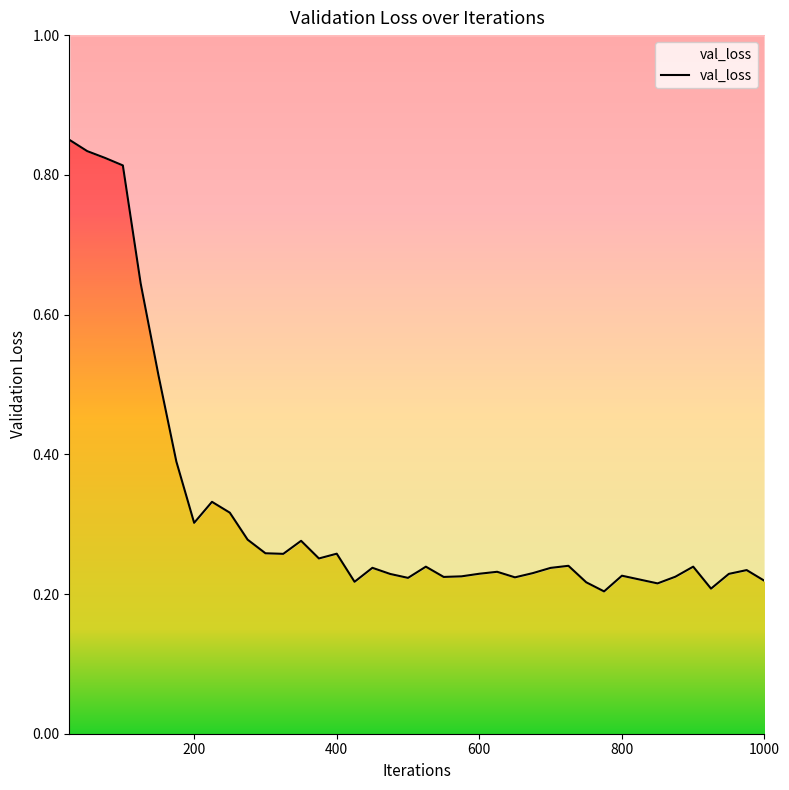

What is the value of the 17th point from the left?

0.2